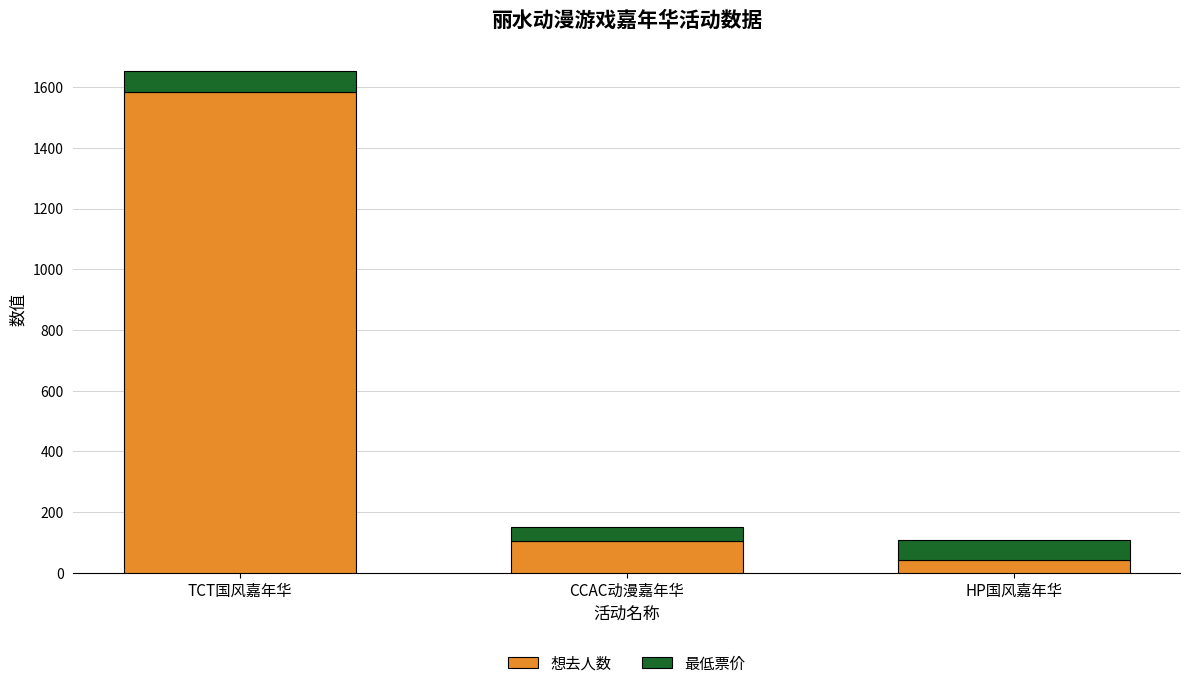

How many data points does each series have?

3